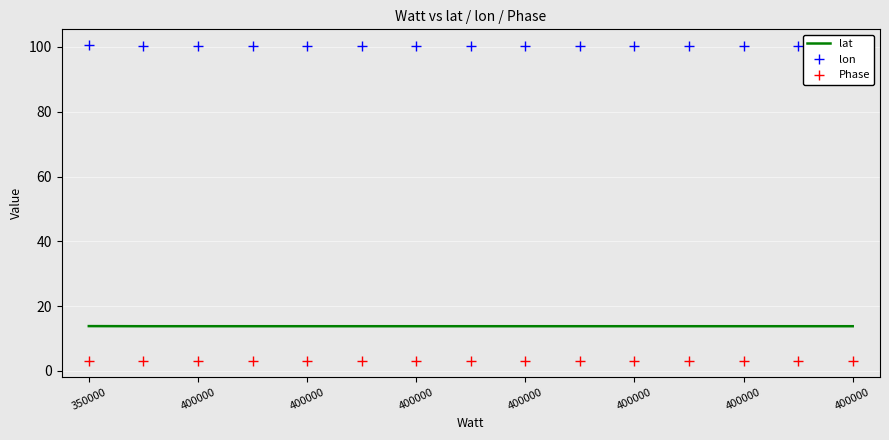

What are all the series names shown in the legend?

lat, lon, Phase